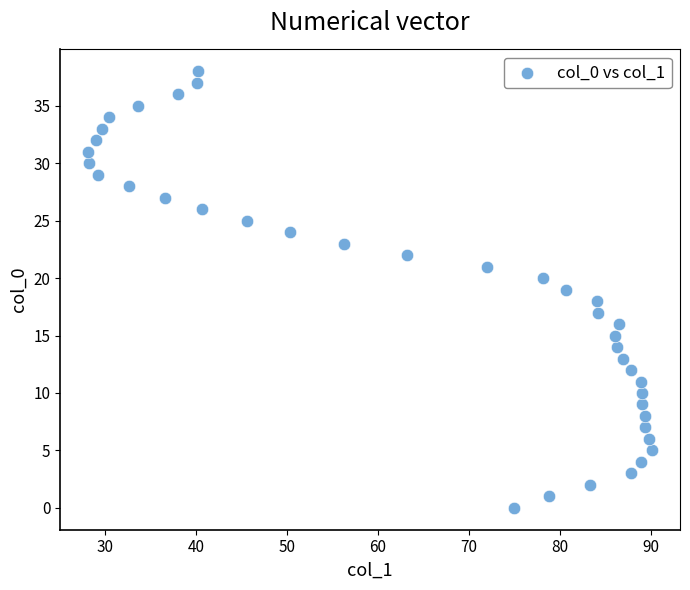

What is the range of Y values (max minus min)?

38